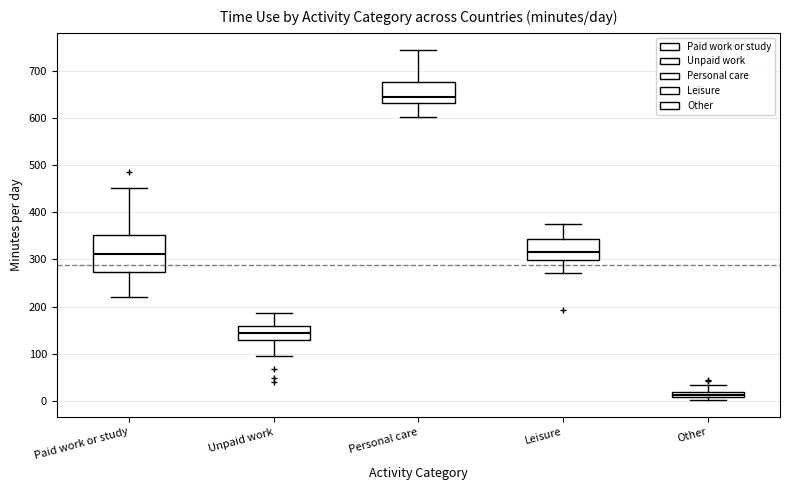

Which box has the lowest median line?

Other